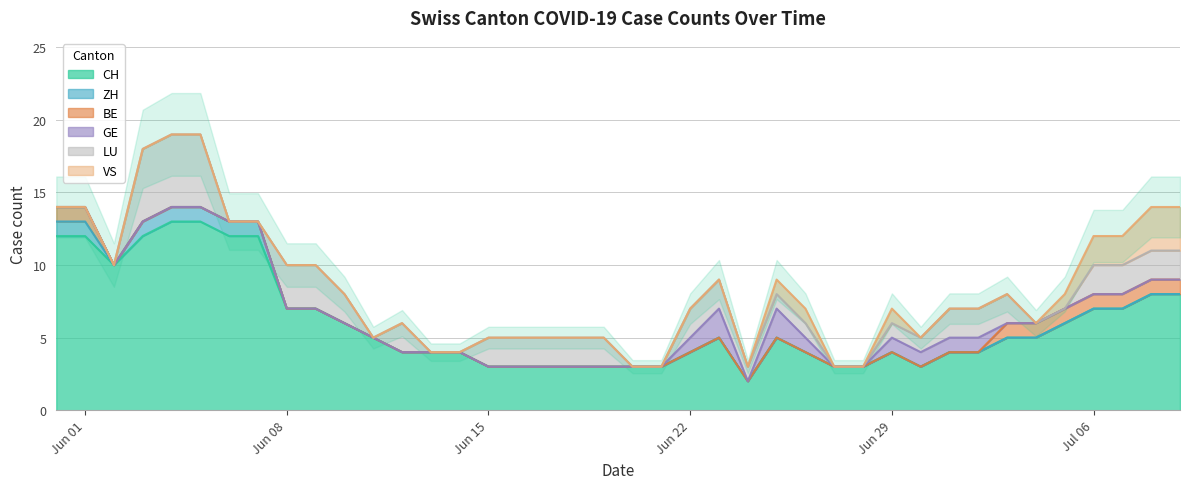

Is it true that ZH equals 0 at 2020-06-16?

False